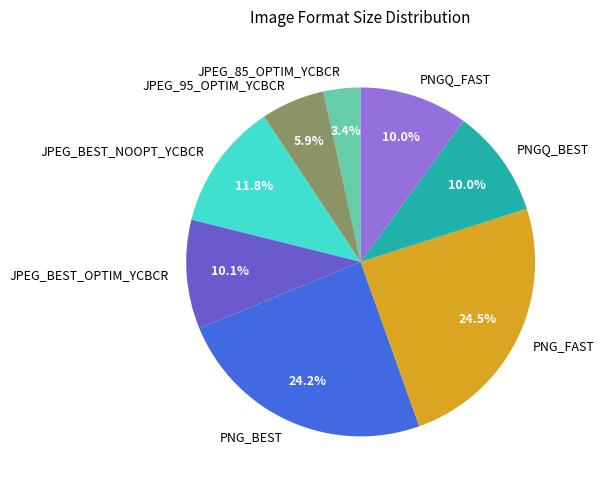

To the nearest percent, what is the difference between the JPEG_BEST_NOOPT_YCBCR and JPEG_85_OPTIM_YCBCR slice percentages?

8%